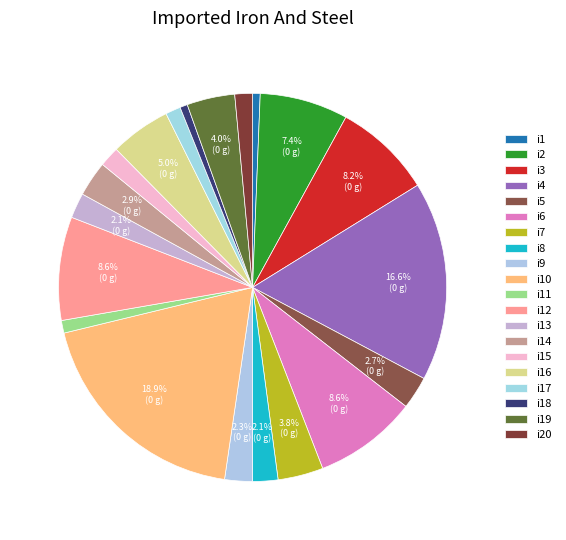

How many slices are in this pie chart?

20